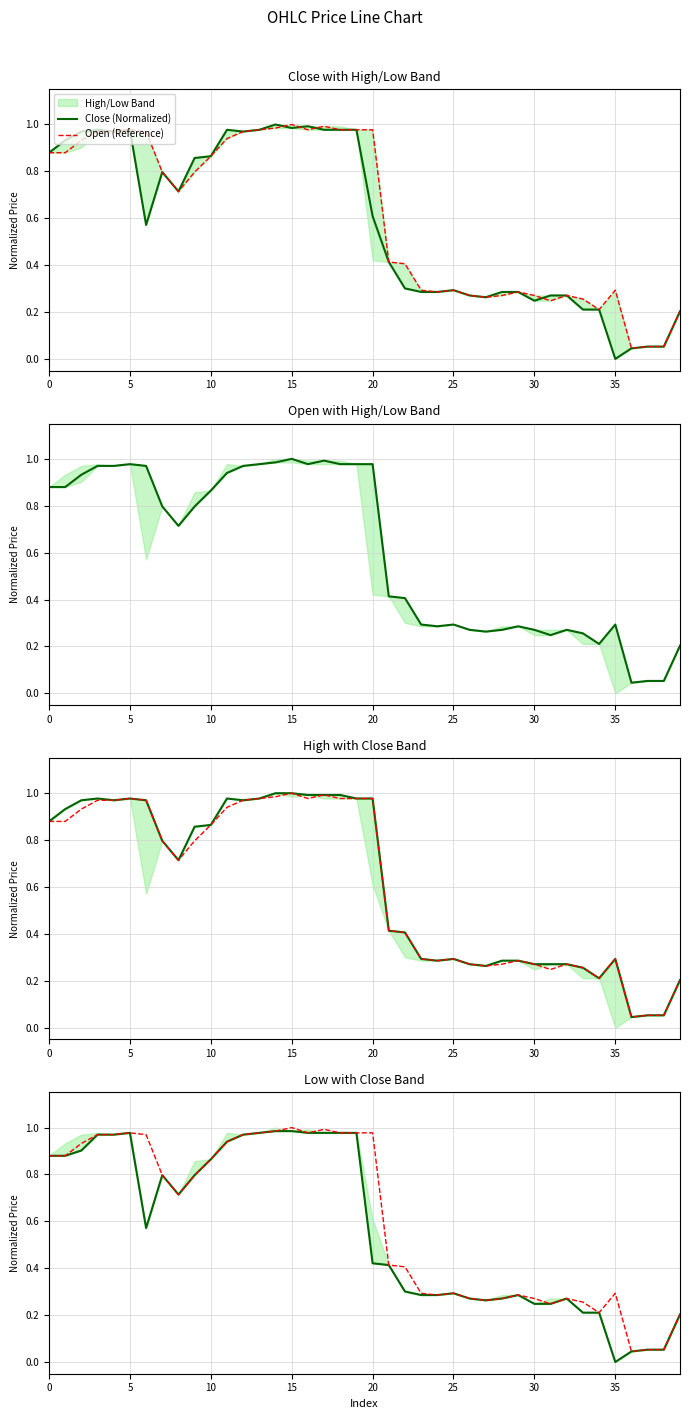

True or false: Open (Normalized) and Close (Normalized) cross at least once.

True